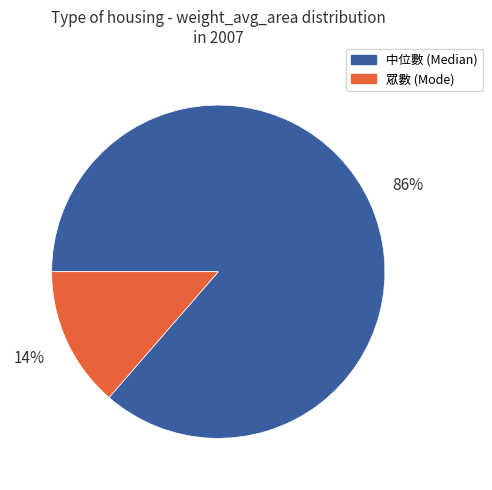

To the nearest percent, what is the average slice percentage?

50%